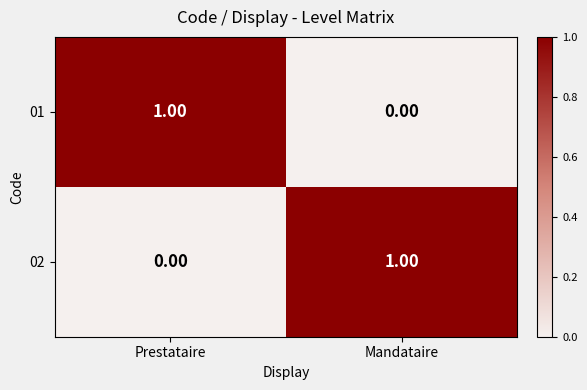

At Prestataire, list the series in order from smallest to largest.

02, 01